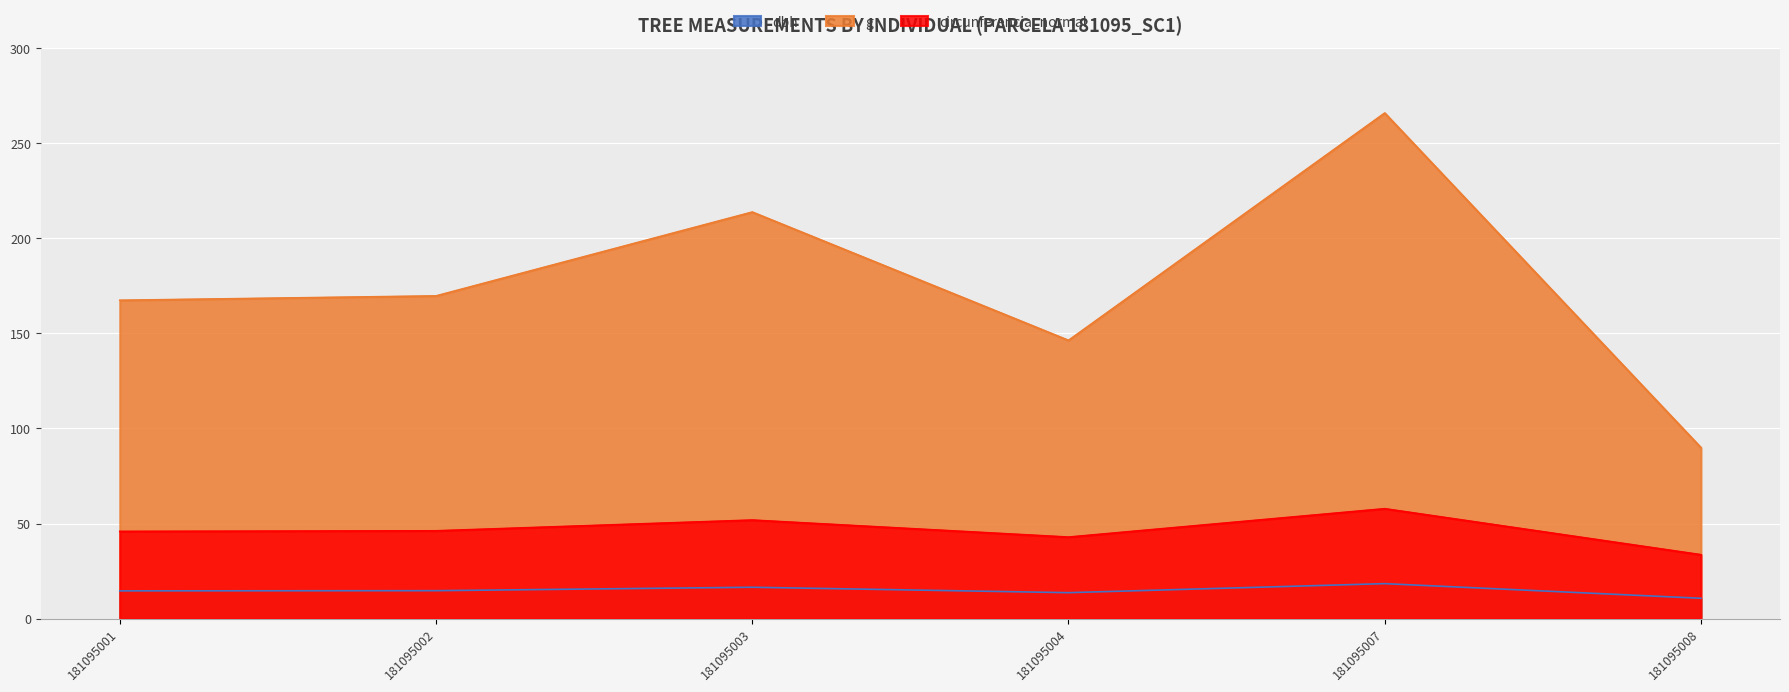

What are all the series names shown in the legend?

dbh, g, circunferencia_normal